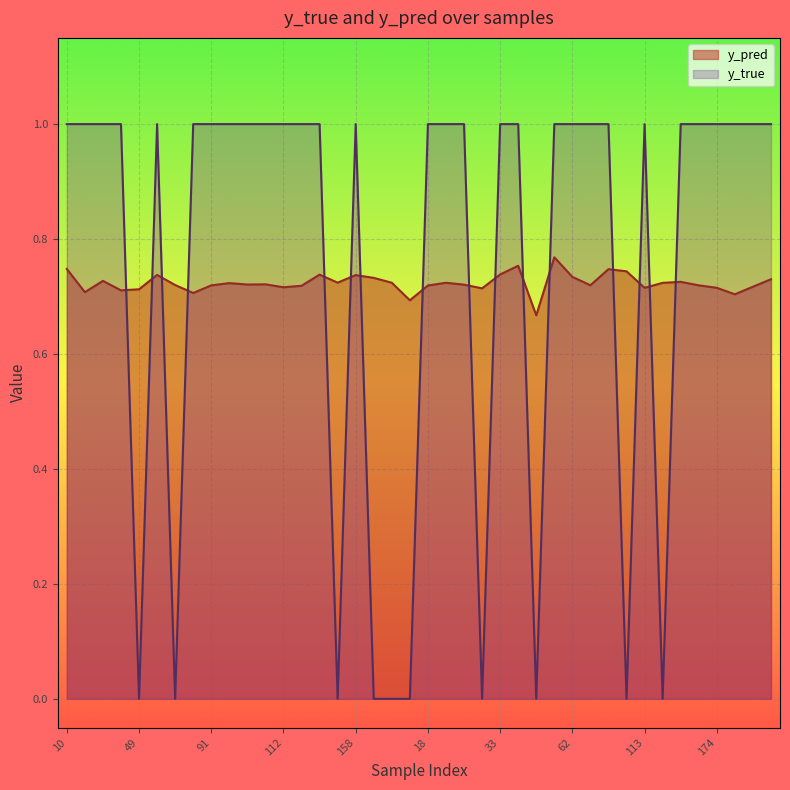

How many distinct data groups are displayed?

2